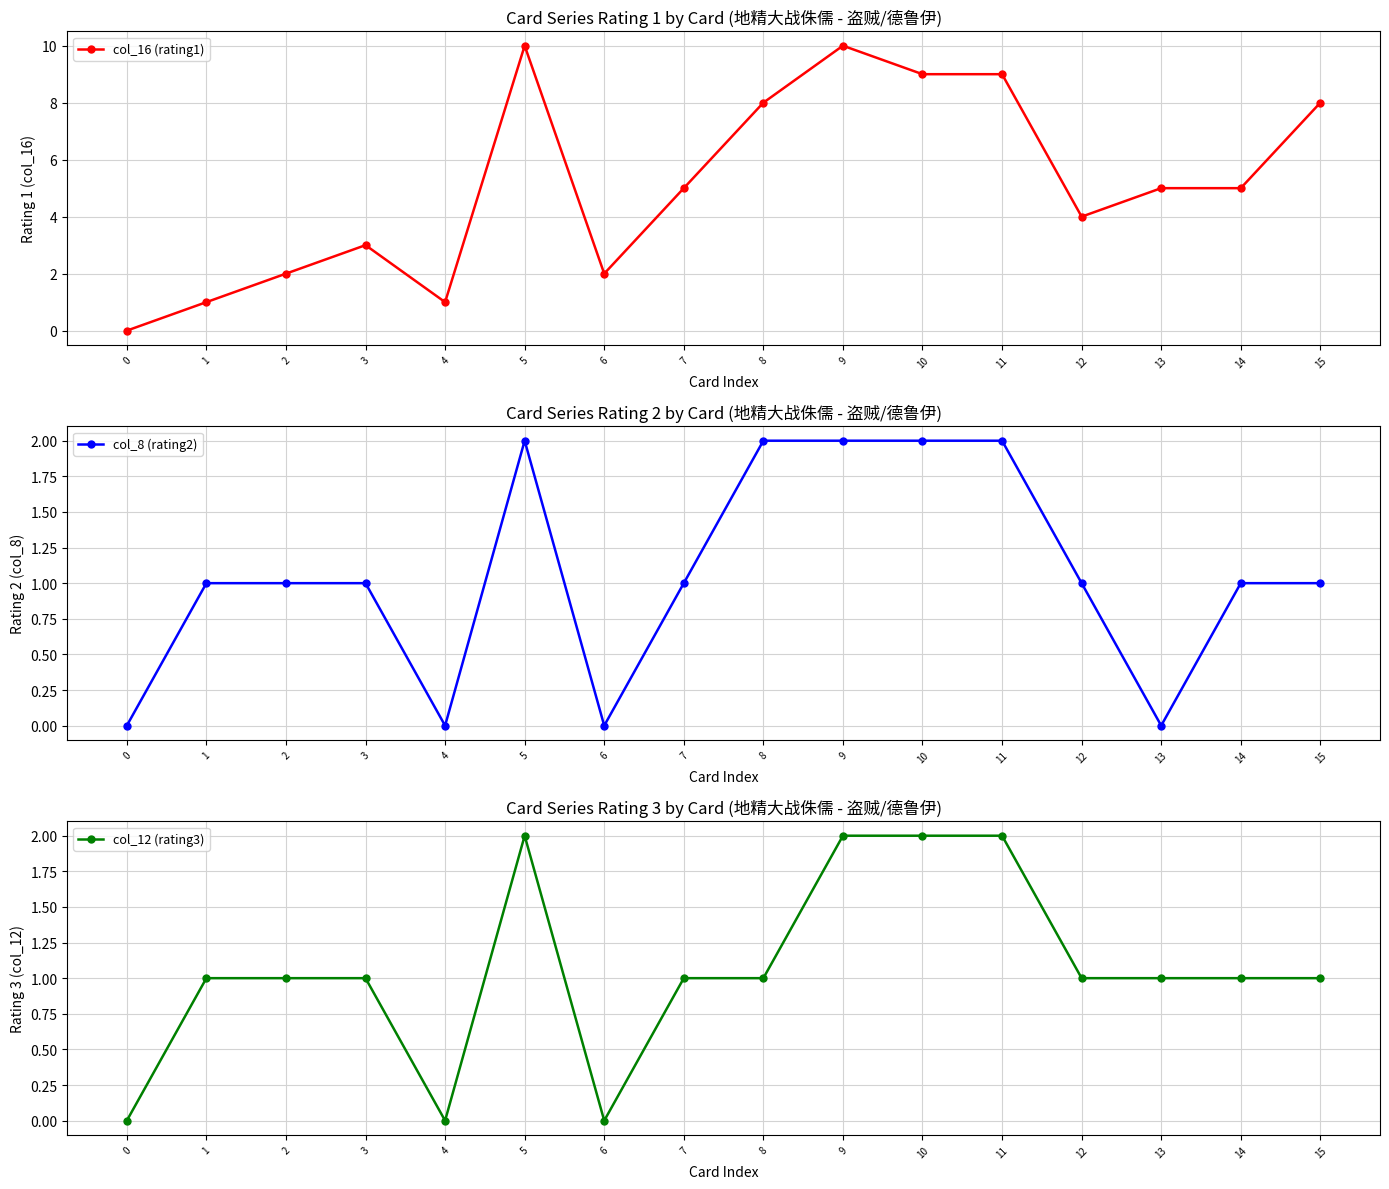

What is the total value across all series at 1?

3